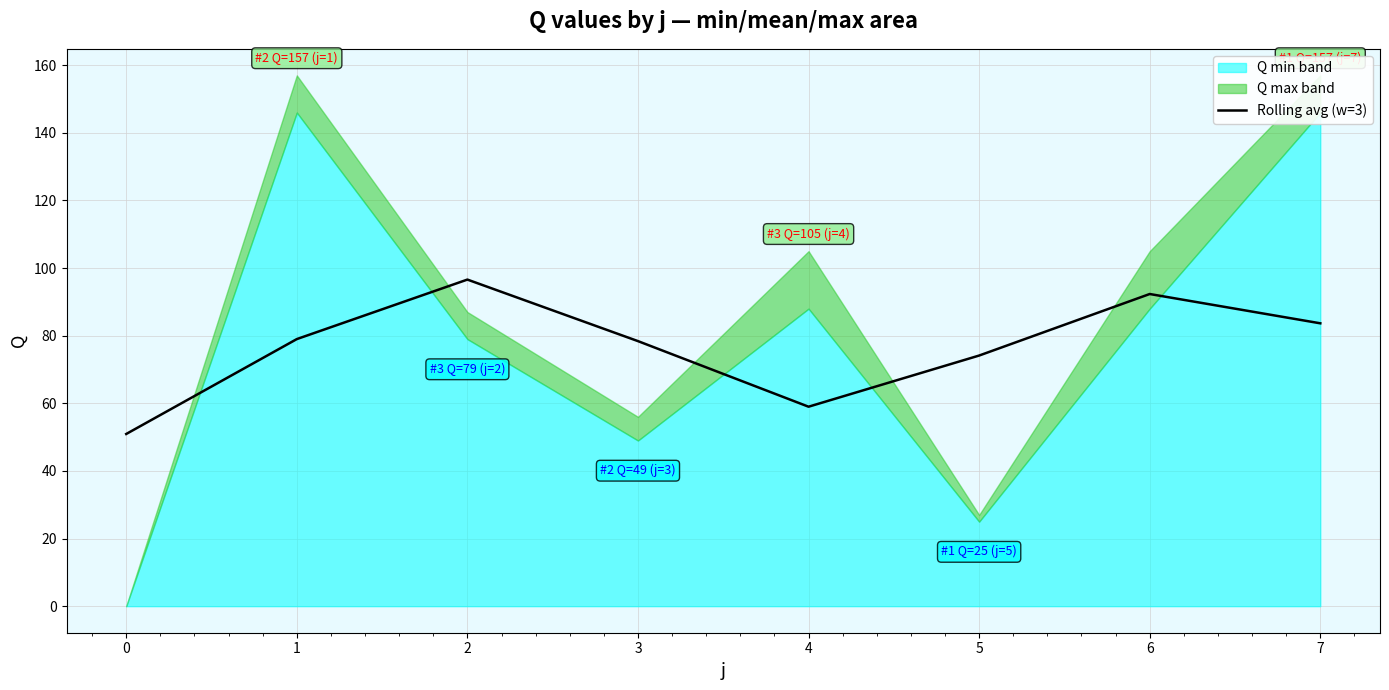

Which label corresponds to the largest value in the chart?

2